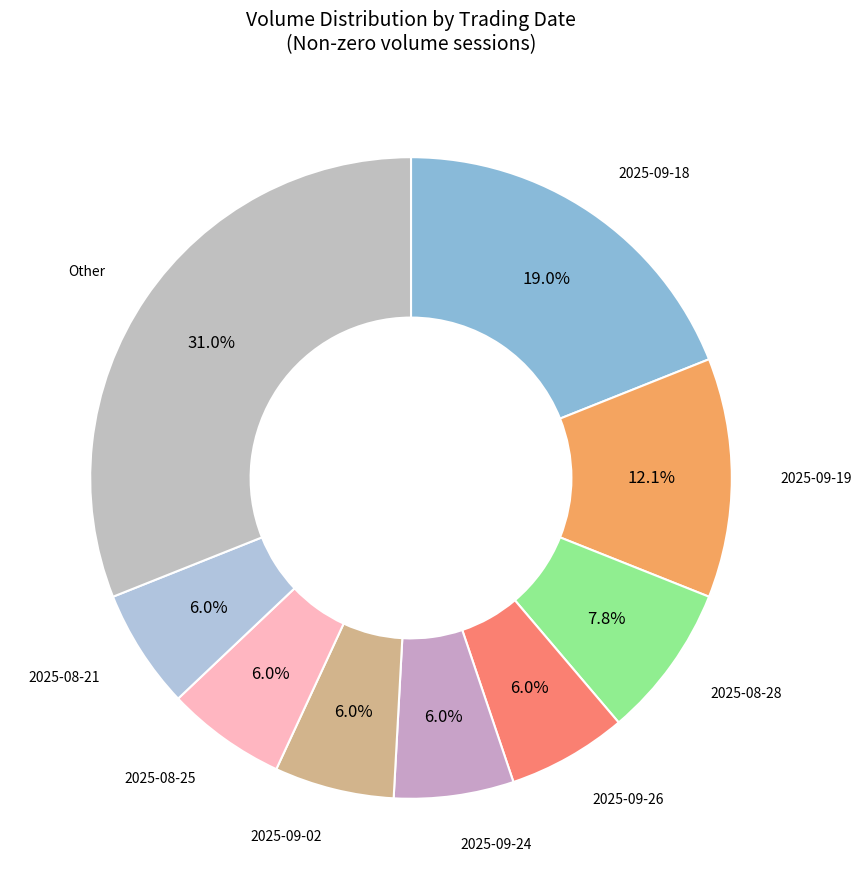

To the nearest percent, what is the difference between the largest and smallest slice percentages?

25%